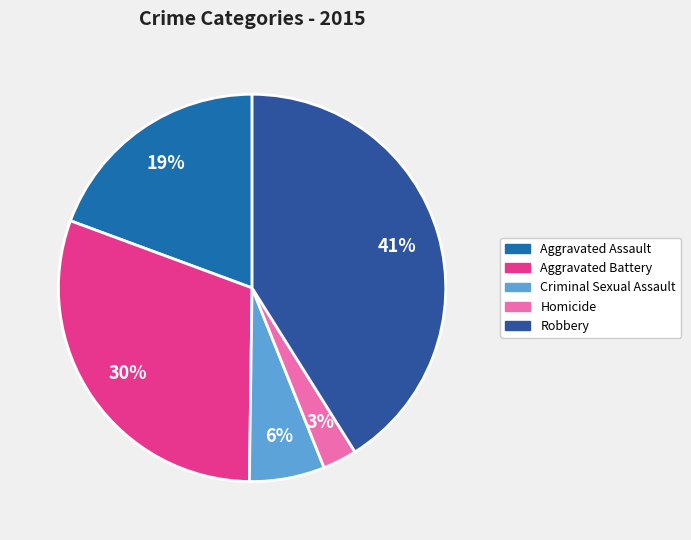

Is there a majority slice in this chart?

No